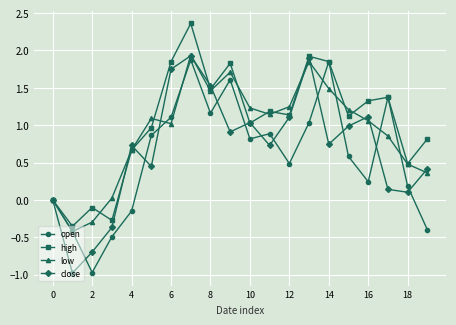

What is the minimum value shown in the chart?

-1.0